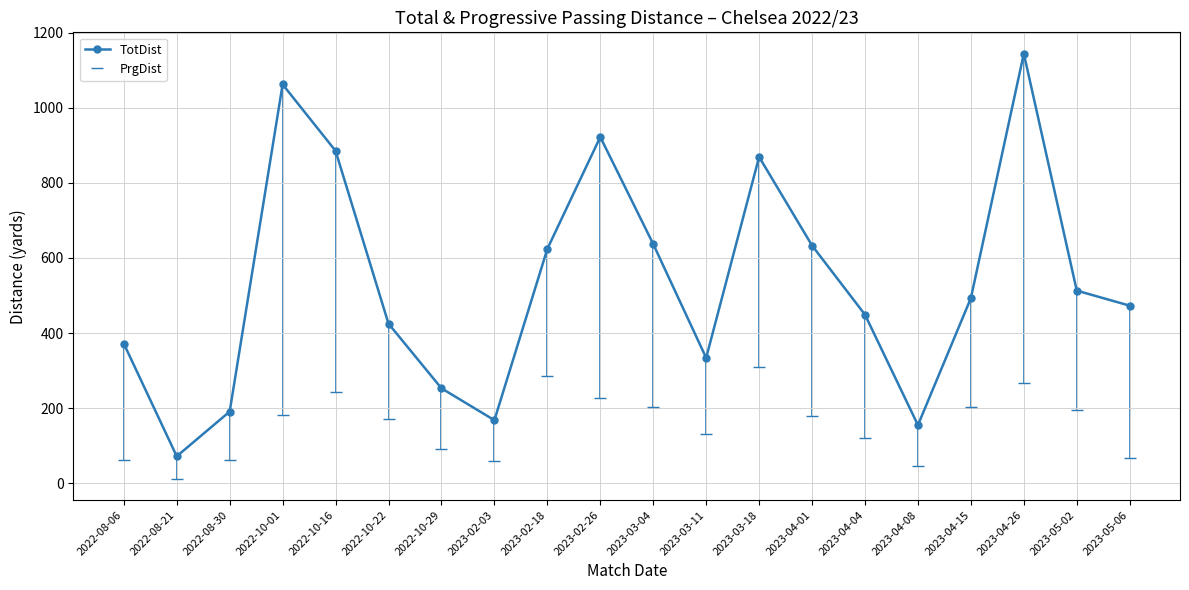

Which series has the largest total across all categories?

TotDist